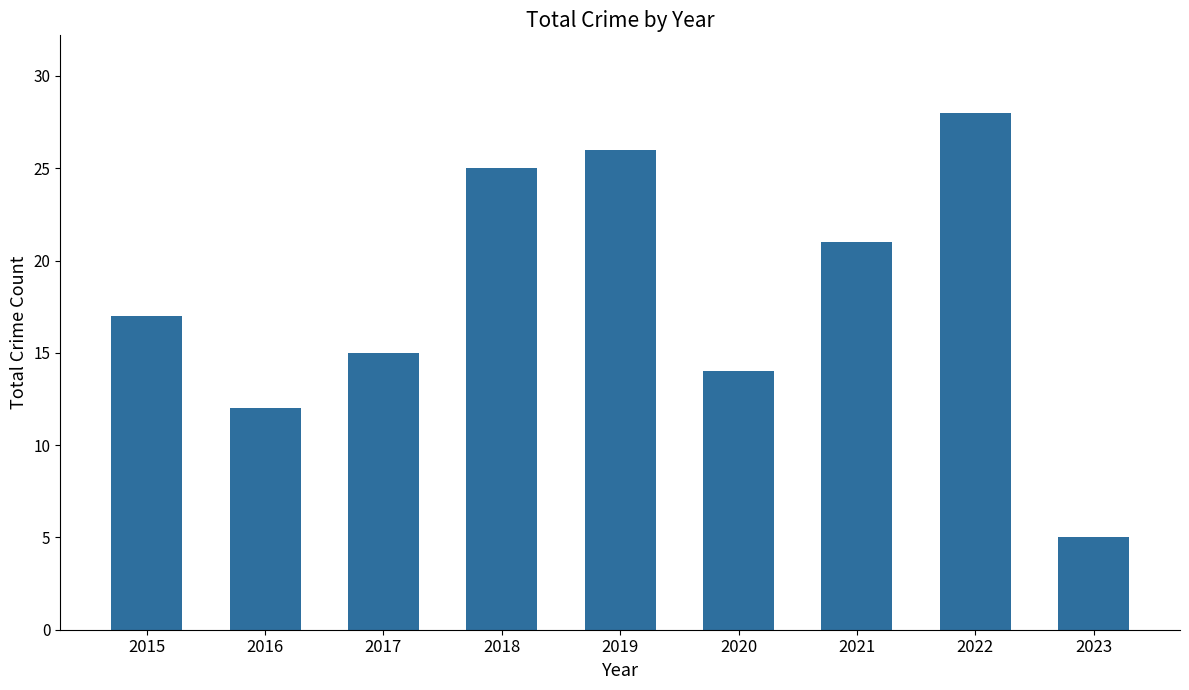

Reading right to left, extract all data points from this chart.

5	28	21	14	26	25	15	12	17